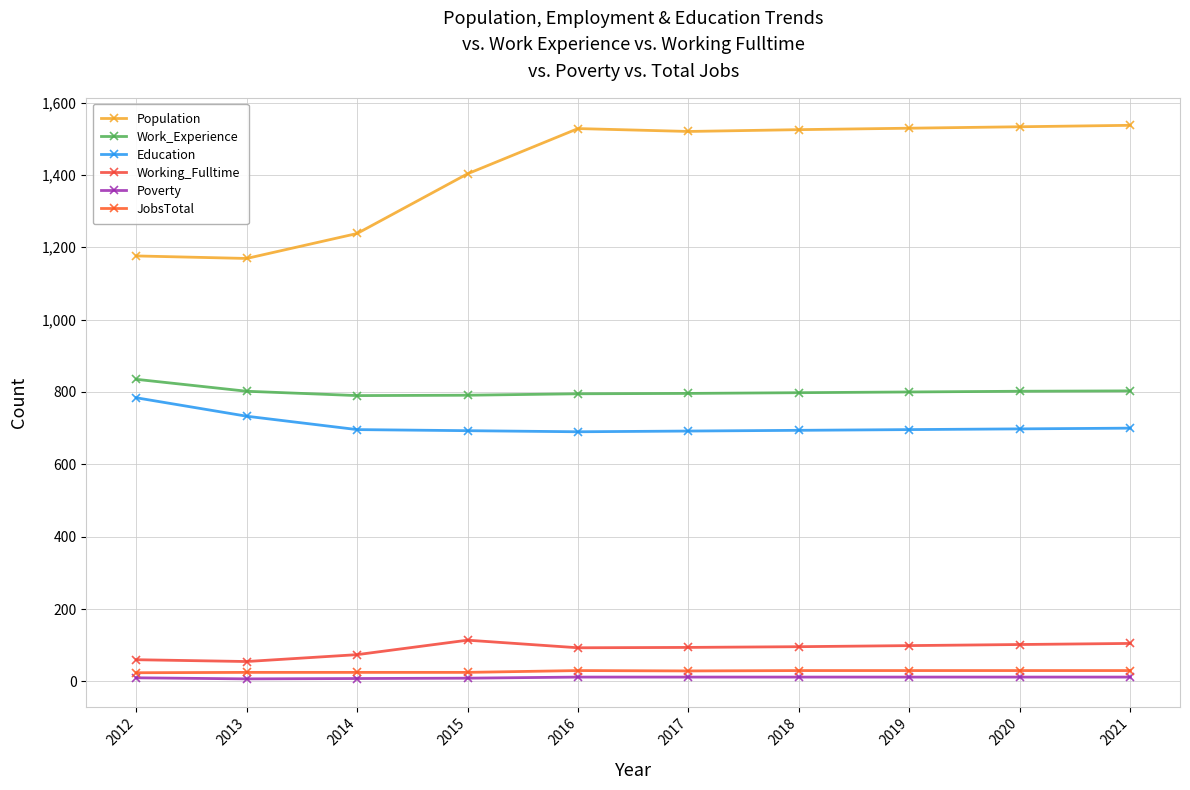

Reading left to right, transcribe all the data shown in this chart.

Population: 1176	1169	1238	1403	1528	1520	1525	1529	1533	1537
Work_Experience: 835	802	790	791	795	796	798	800	802	803
Education: 784	733	696	693	690	692	694	696	698	700
Working_Fulltime: 60	55	74	114	93	94	96	99	102	105
Poverty: 10	7	8	9	12	12	12	12	12	12
JobsTotal: 24	25	25	25	30	29	30	30	30	30